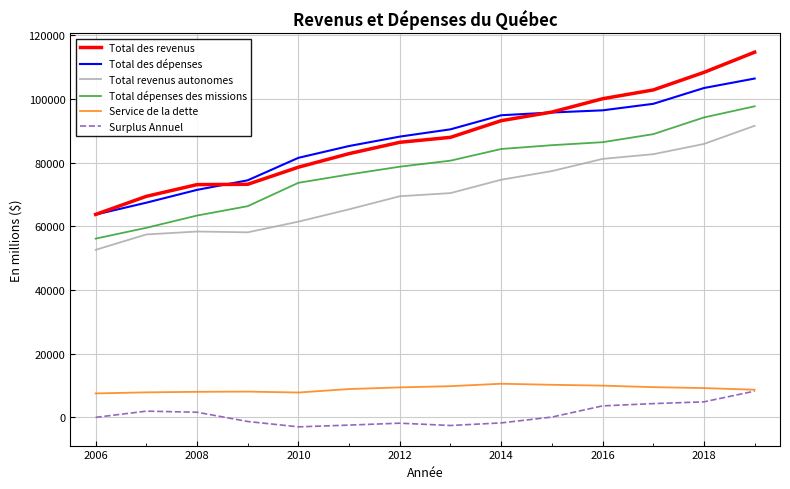

What is the smallest value displayed?

-2940